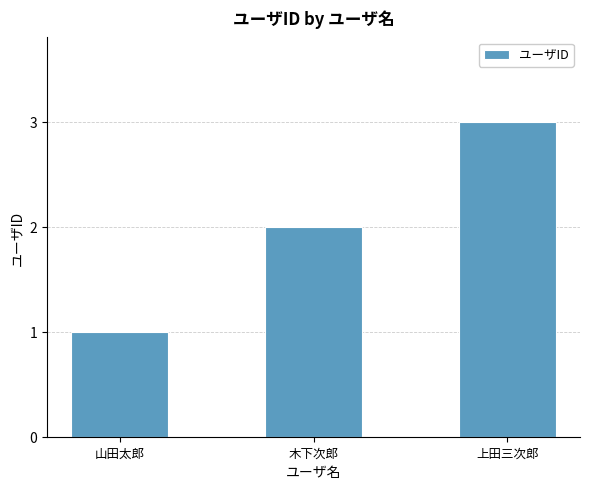

What value does the data have at 上田三次郎?

3